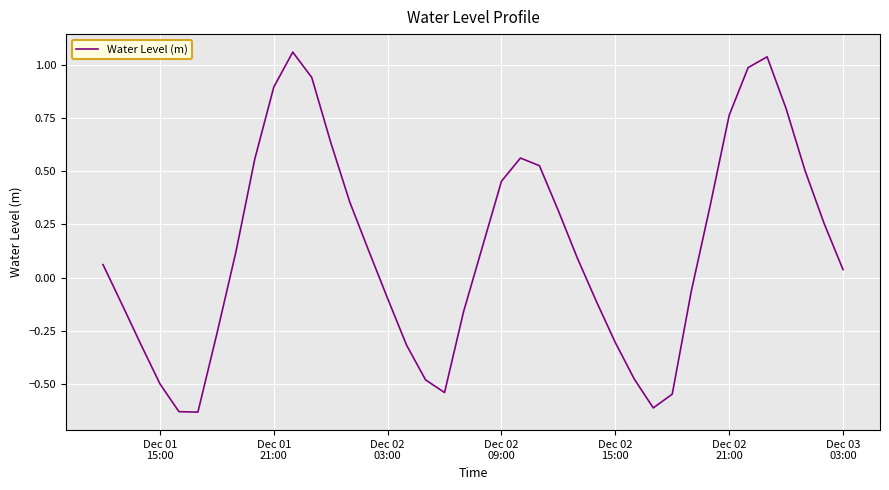

Is this an area chart (filled region under the line)?

No